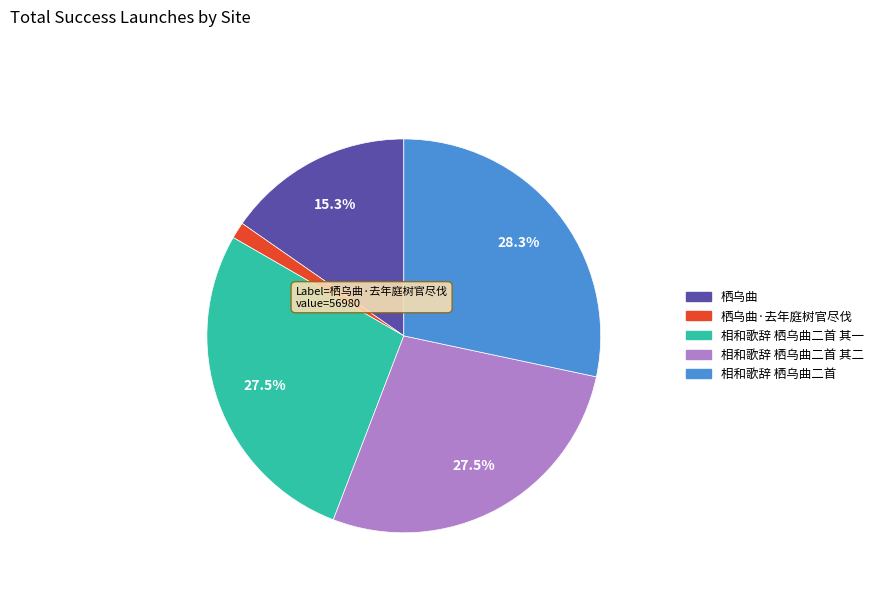

Is the sum of 相和歌辞 栖乌曲二首 其一 and 栖乌曲 greater than half?

No